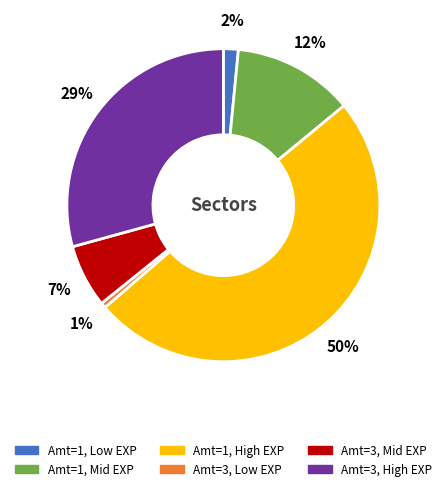

To the nearest percent, what is the difference between the largest and smallest slice percentages?

49%